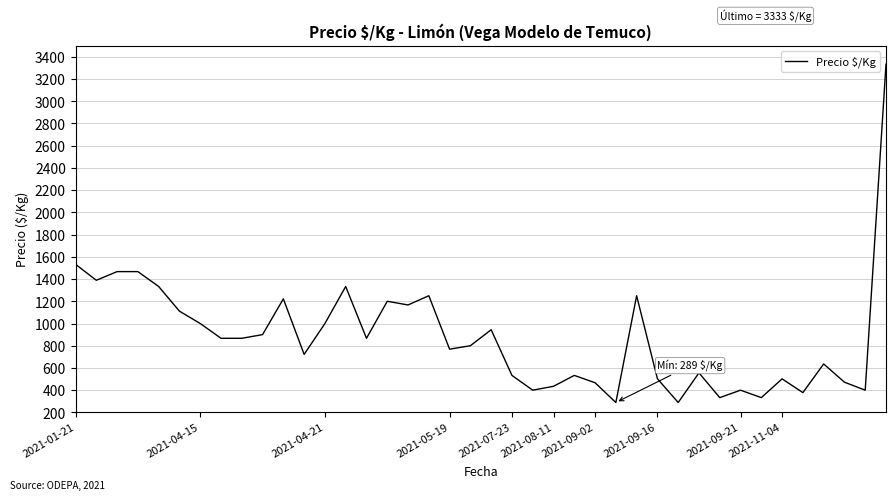

What is the minimum value shown in the chart?

289